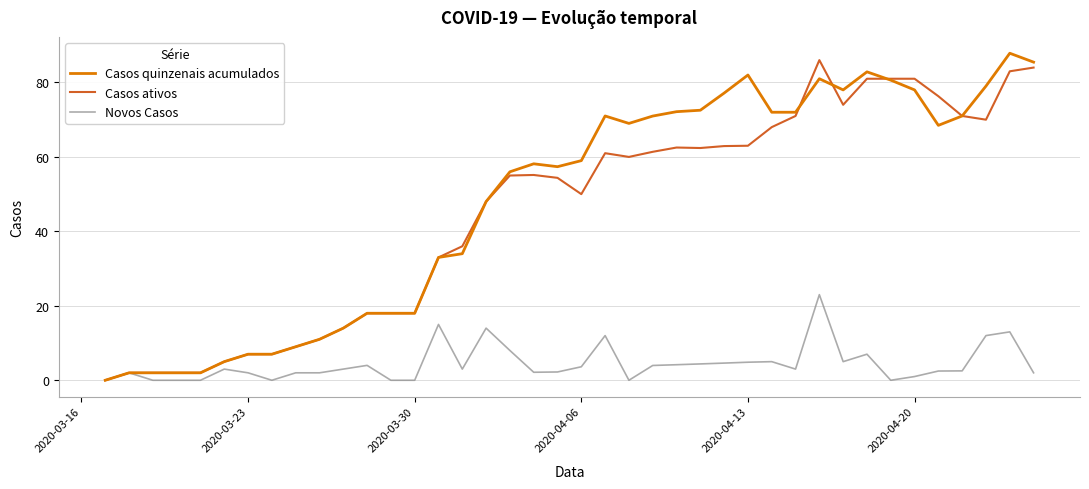

What are all the series names shown in the legend?

Casos quinzenais acumulados, Casos ativos, Novos Casos